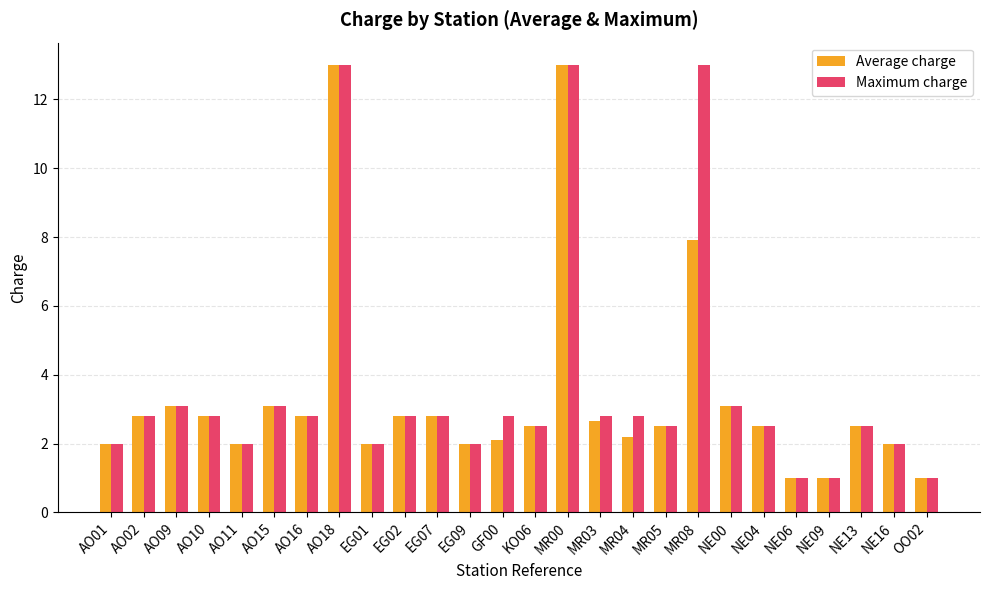

What is the label of the 21st bar from the right?

AO15